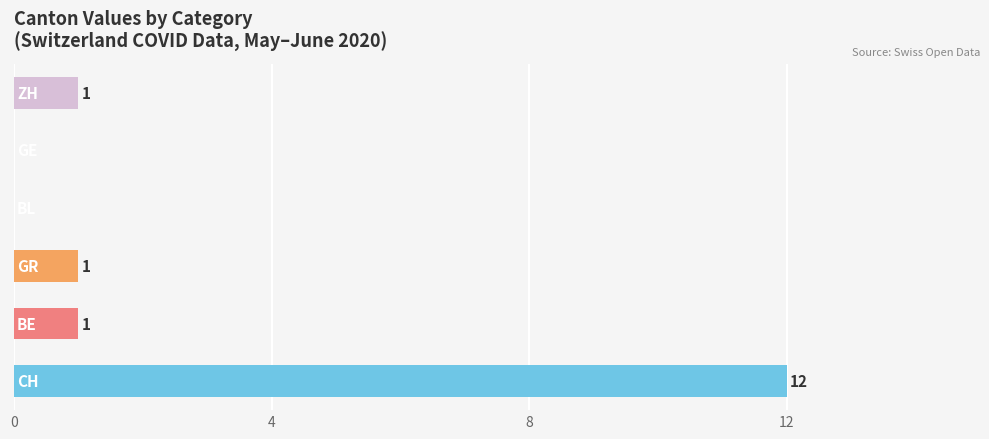

How many data points does each series have?

6